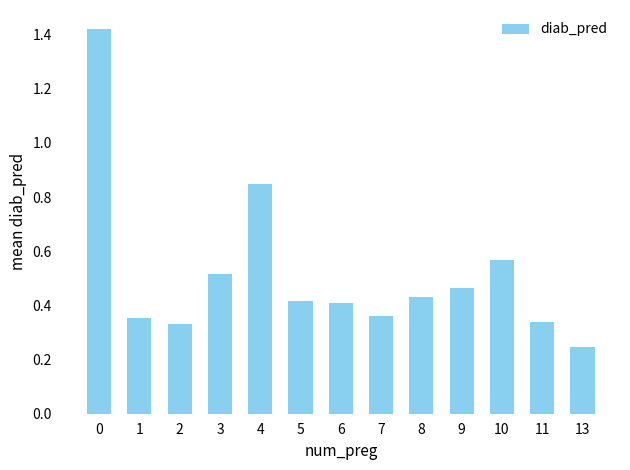

At which label is the value closest to 0?

13